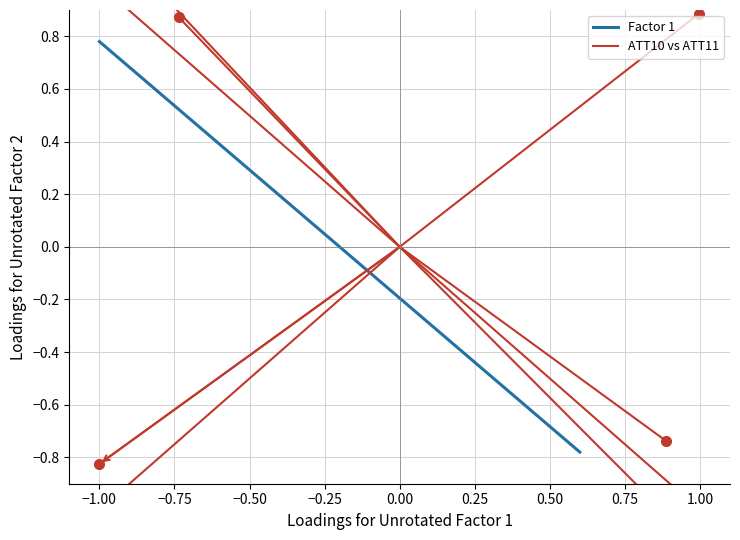

Is this an area chart (filled region under the line)?

No